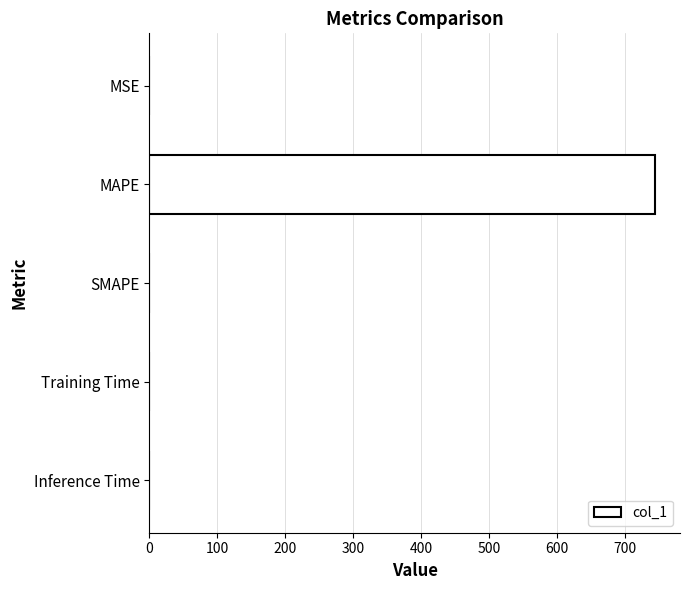

Between SMAPE and MAPE, which is larger?

MAPE